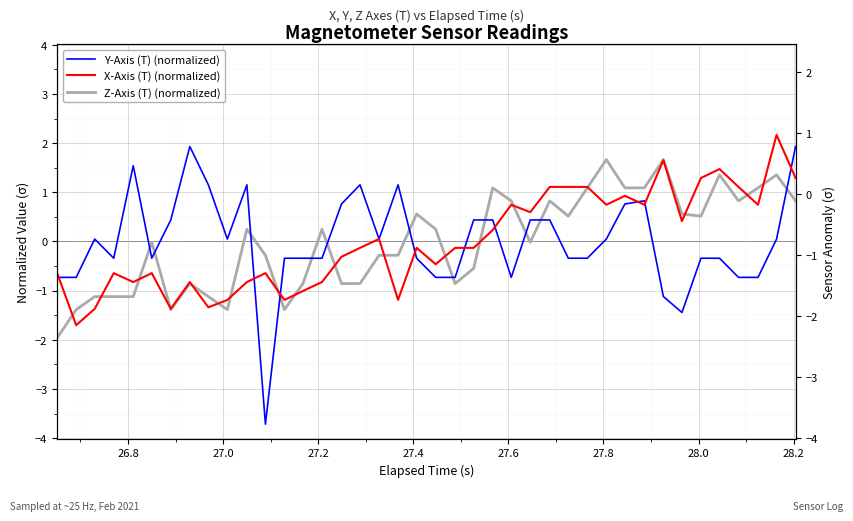

What is the value of the X-Axis (T) (normalized) point at the 37th from the left?

1.1